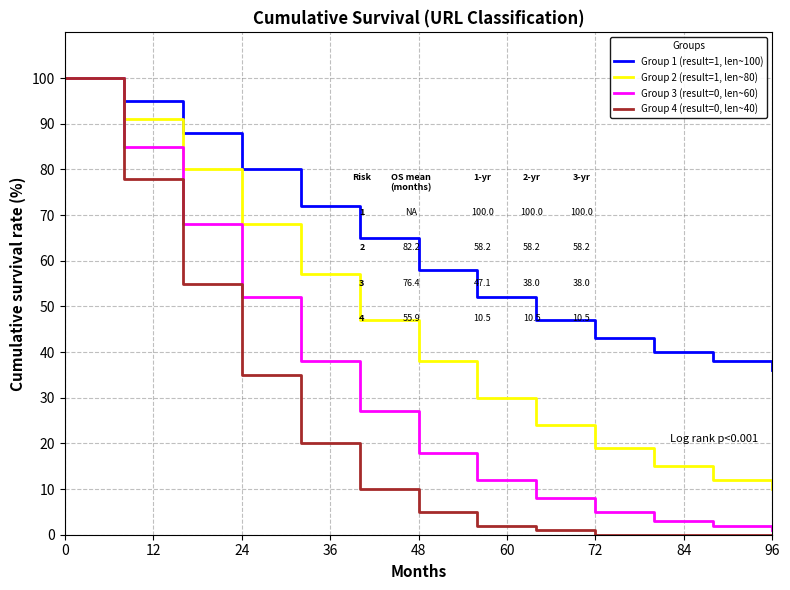

List the series in order of their overall mean, highest first.

Group 1 (result=1, len~100), Group 2 (result=1, len~80), Group 3 (result=0, len~60), Group 4 (result=0, len~40)